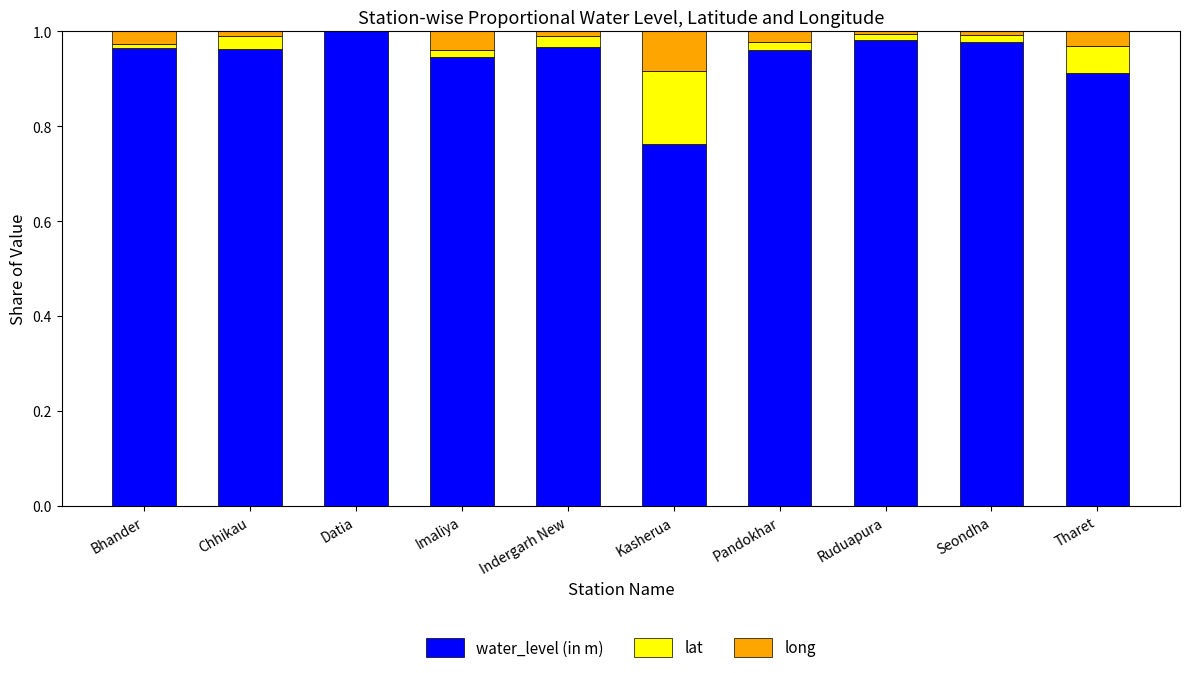

Is it true that water_level (in m) equals 0.6 at Tharet?

False